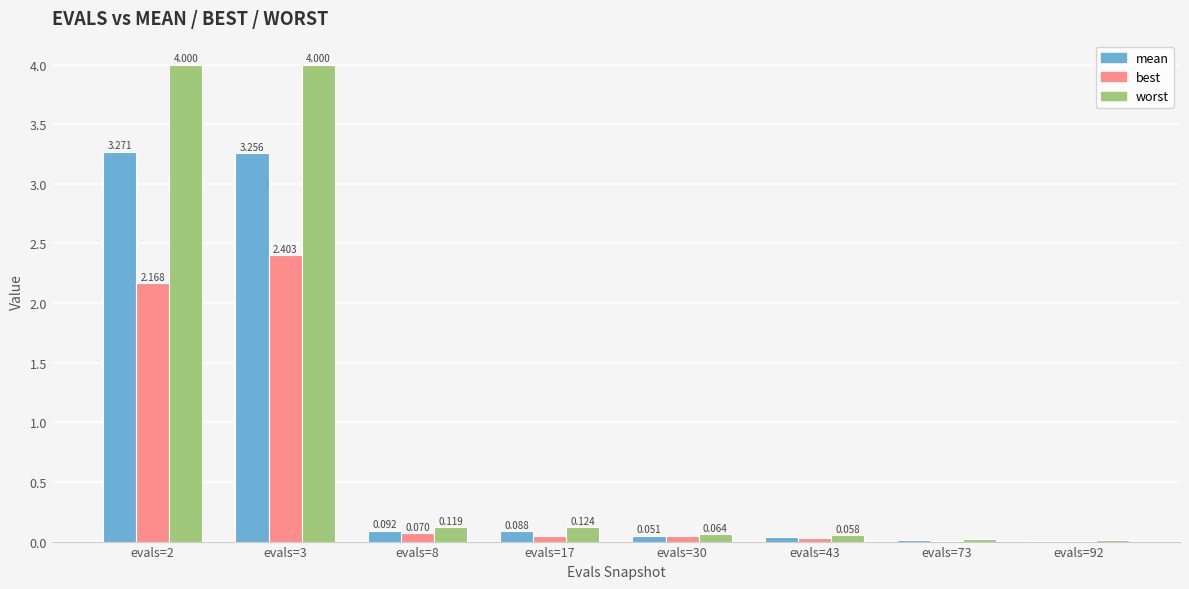

Count the number of data series in this chart.

3